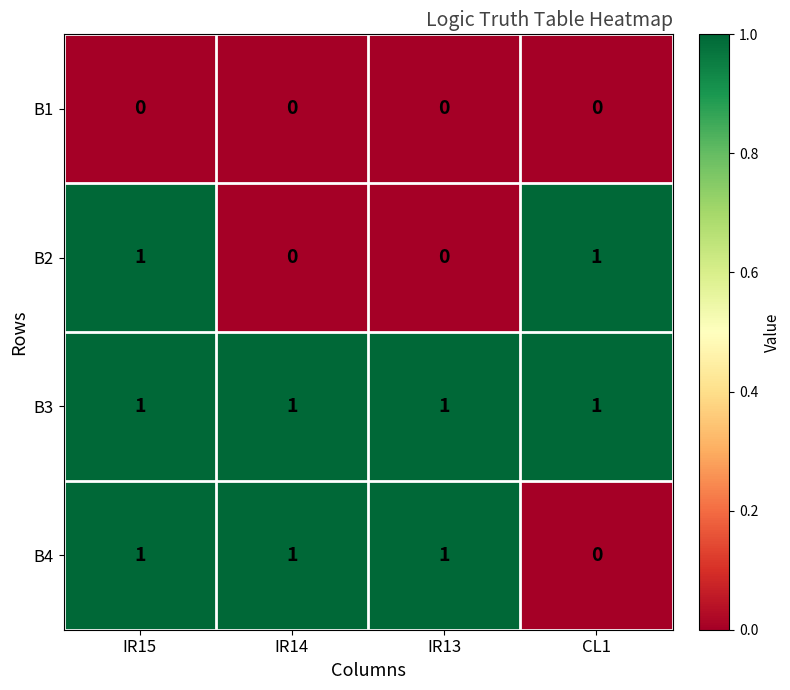

What is the difference between the highest and lowest values at IR13?

1